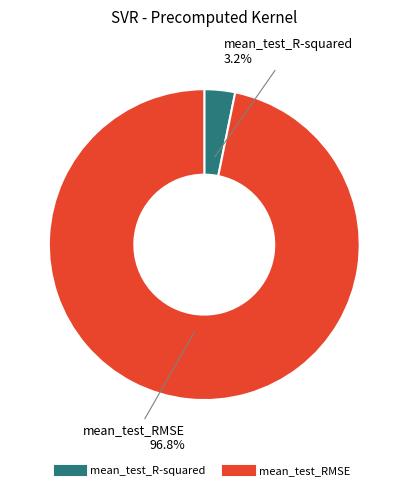

Does mean_test_R-squared represent more than half of the total?

No